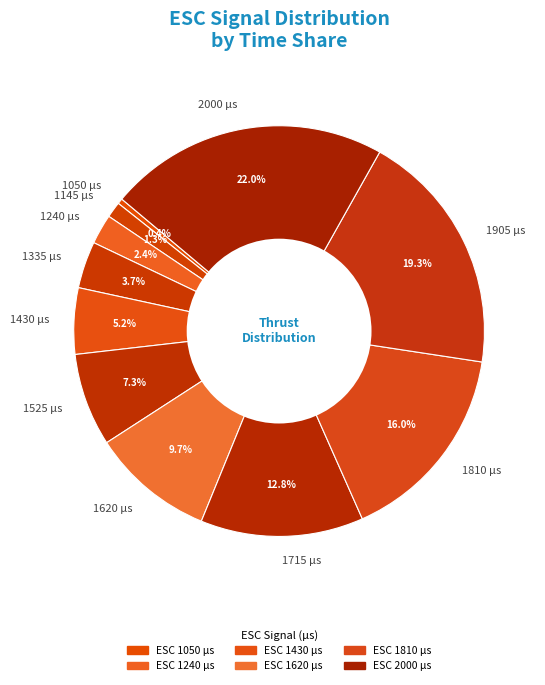

To the nearest percent, what is the combined percentage of 1905 and 1050?

20%